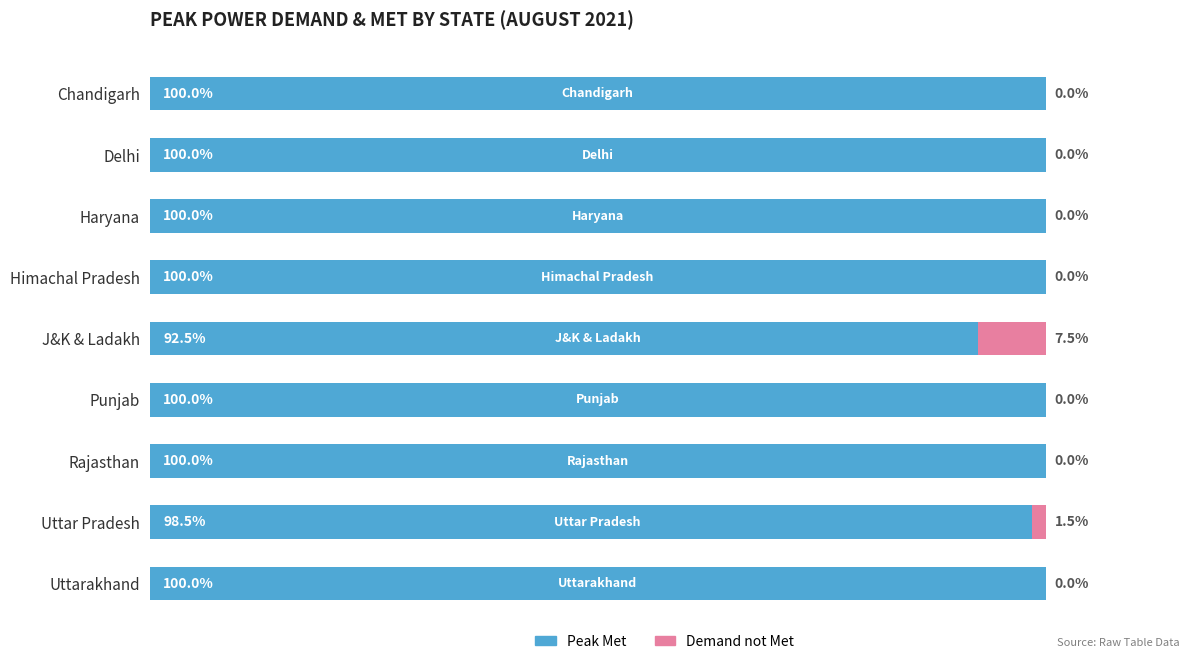

At which label is Peak Met closest to 96?

Uttar Pradesh